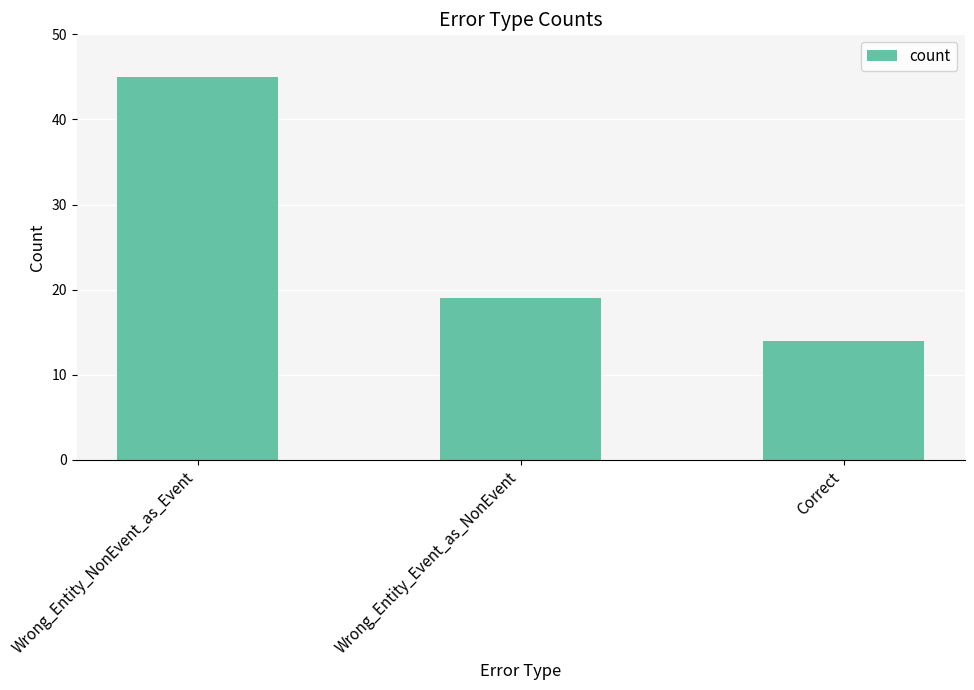

What is the change in value from Wrong_Entity_Event_as_NonEvent to Correct?

-5